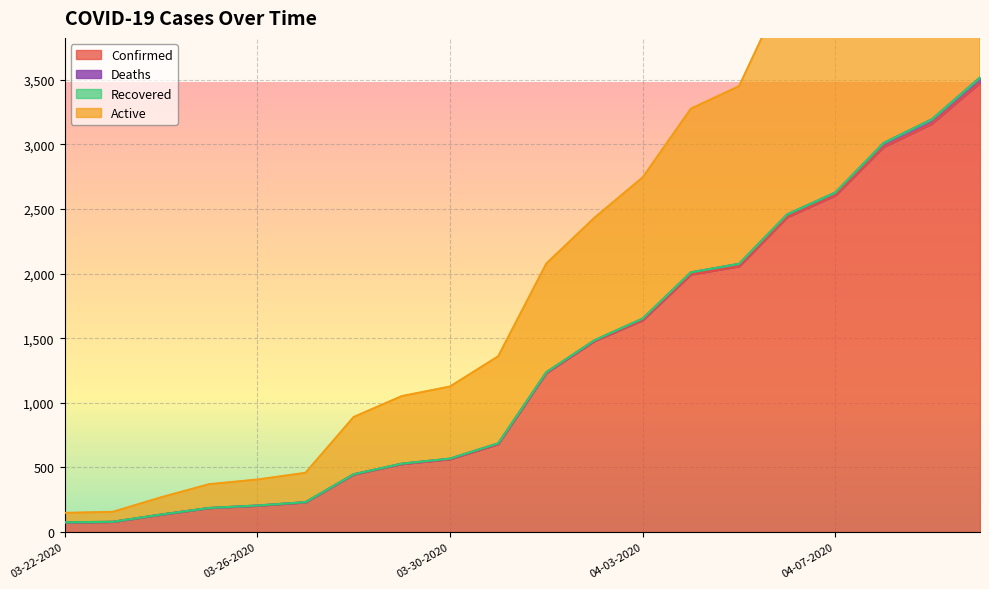

Where is Confirmed nearest to the value 1775?

04-03-2020